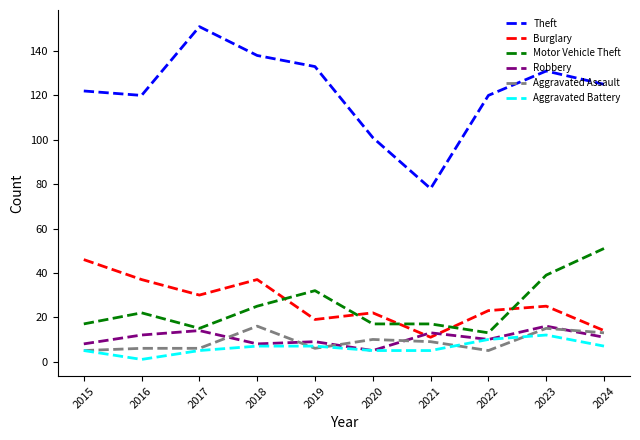

Reading left to right, list all the values displayed in this chart.

Theft: 2015=122	2016=120	2017=151	2018=138	2019=133	2020=101	2021=78	2022=120	2023=131	2024=125
Burglary: 2015=46	2016=37	2017=30	2018=37	2019=19	2020=22	2021=11	2022=23	2023=25	2024=14
Motor Vehicle Theft: 2015=17	2016=22	2017=15	2018=25	2019=32	2020=17	2021=17	2022=13	2023=39	2024=51
Robbery: 2015=8	2016=12	2017=14	2018=8	2019=9	2020=5	2021=13	2022=10	2023=16	2024=11
Aggravated Assault: 2015=5	2016=6	2017=6	2018=16	2019=6	2020=10	2021=9	2022=5	2023=15	2024=13
Aggravated Battery: 2015=5	2016=1	2017=5	2018=7	2019=7	2020=5	2021=5	2022=10	2023=12	2024=7